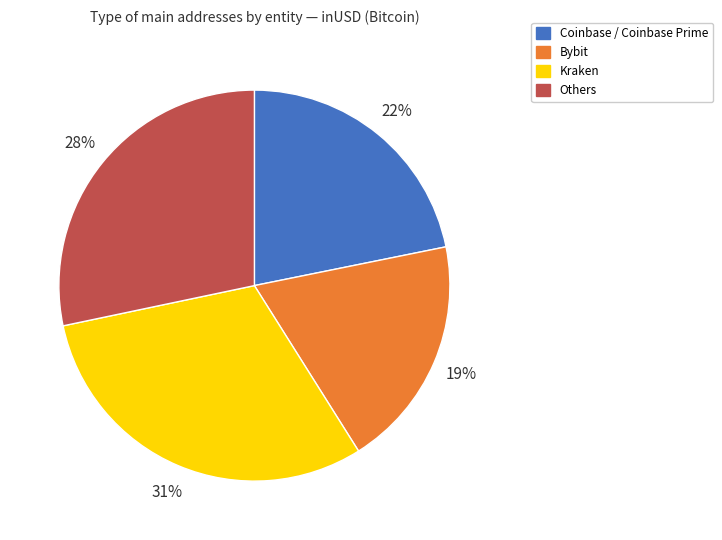

Does any single category account for the majority?

No